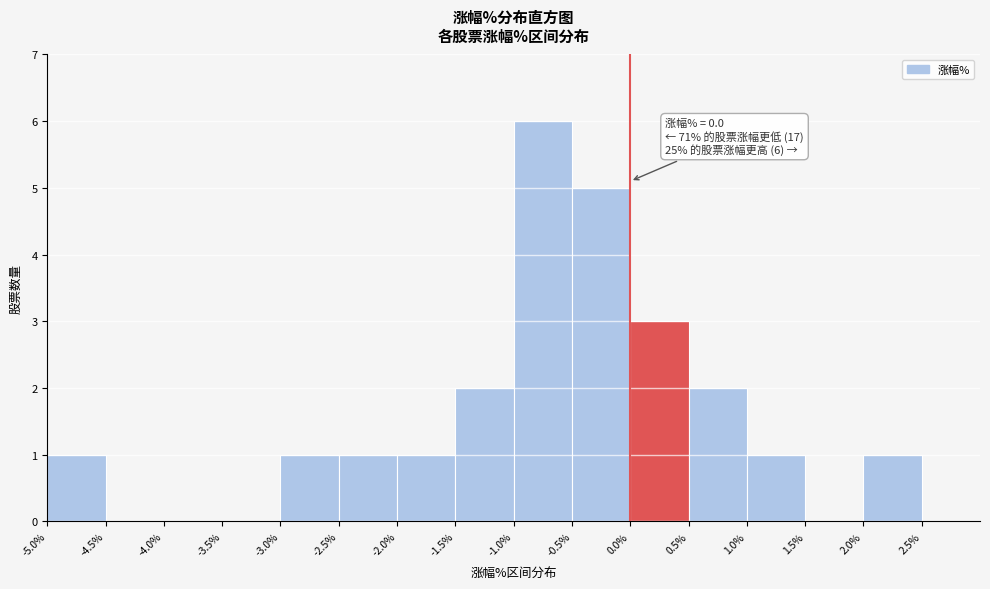

Which range on the x-axis has the tallest bar?

-1.0 to -0.5